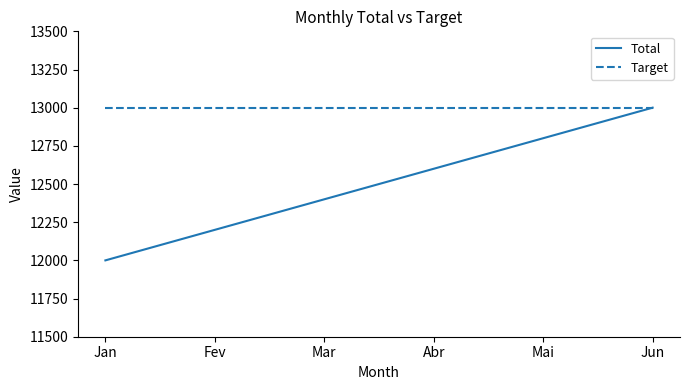

What is the total value across all series at Jun?

26000